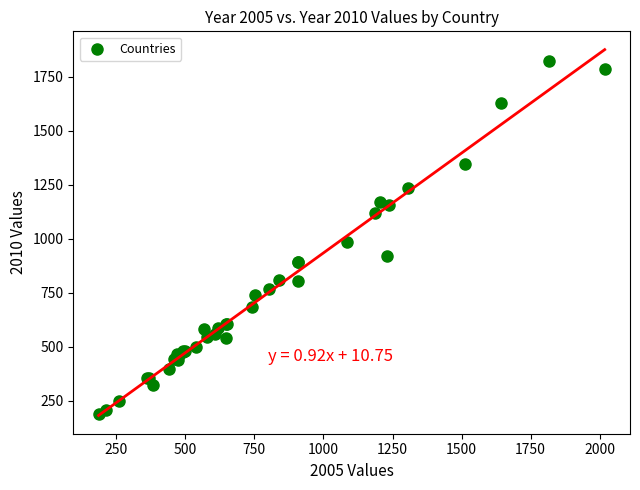

What Y value in the scatter plot is closest to 1006?

986.0